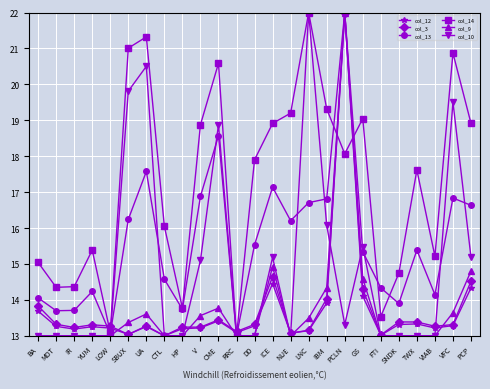

At which category does col_3 reach its first local valley?

IR